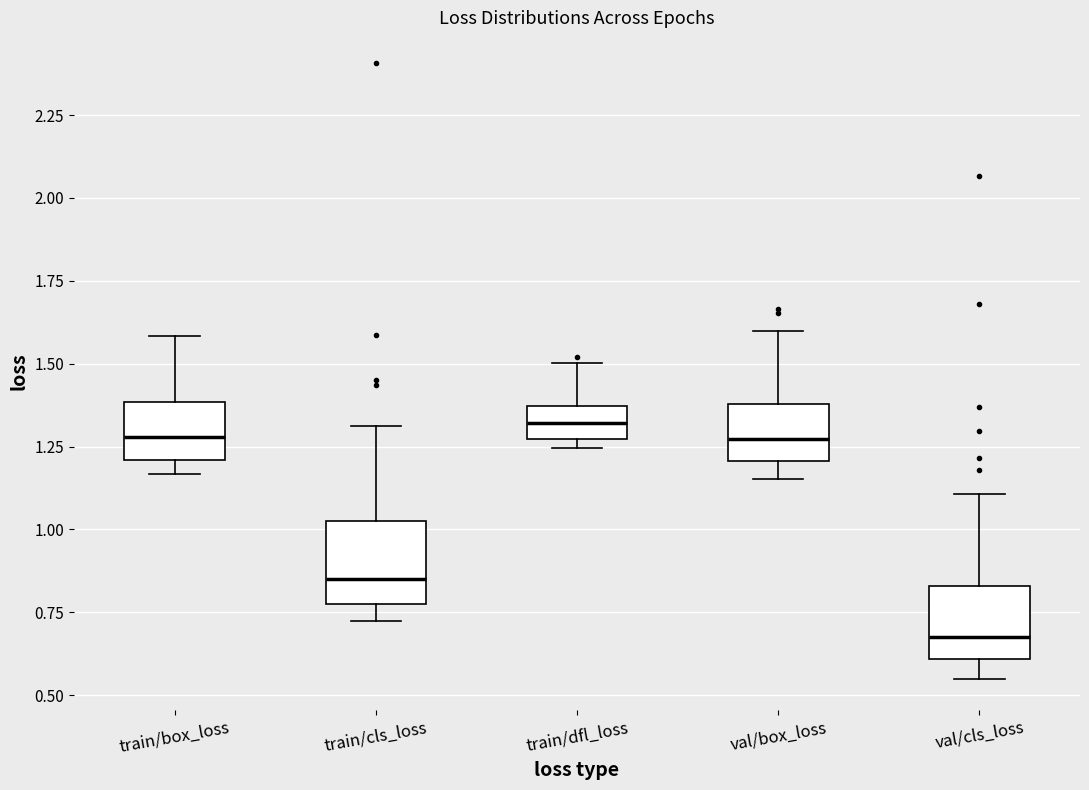

Reading left to right, read every box against the y-axis: the position of its median line, the range the box covers, and the ends of its whiskers. The values are not printed on the chart, so give them approximately, as read against the axis.

train/box_loss: median 1.30, box 1.20 to 1.40, whiskers 1.15 to 1.60
train/cls_loss: median 0.85, box 0.75 to 1.00, whiskers 0.70 to 1.30
train/dfl_loss: median 1.30, box 1.25 to 1.35, whiskers 1.25 (just below the box's lower edge) to 1.50
val/box_loss: median 1.25, box 1.20 to 1.40, whiskers 1.15 to 1.60
val/cls_loss: median 0.65, box 0.60 to 0.85, whiskers 0.55 to 1.10